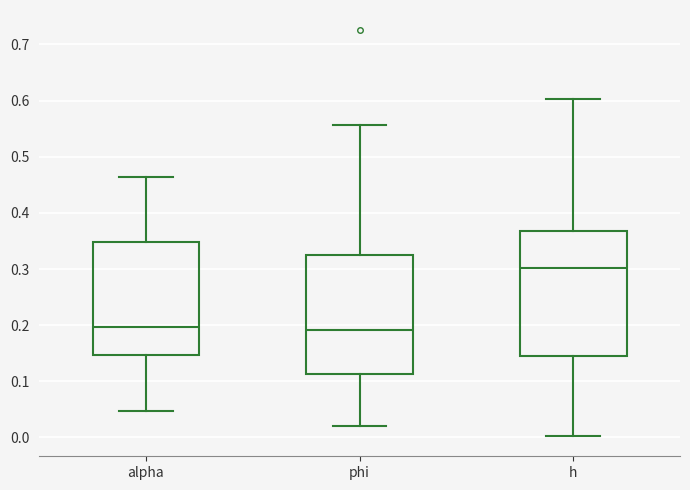

Where does the median line of the box for phi sit on the y-axis? The values are not printed on the chart, so give them approximately, as read against the axis.

0.19